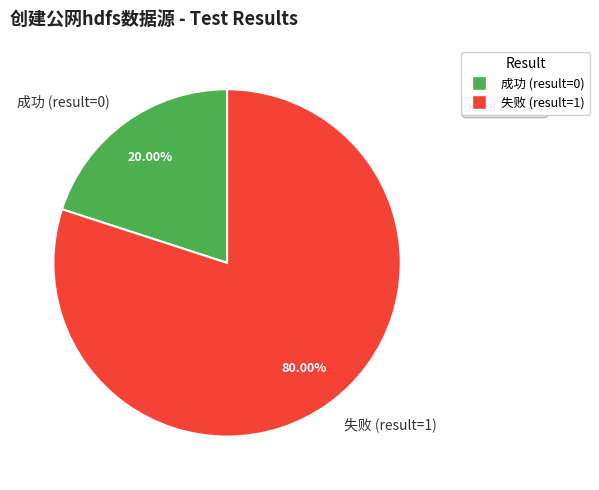

Combined, do 成功 (result=0) and 失败 (result=1) account for over 50%?

Yes